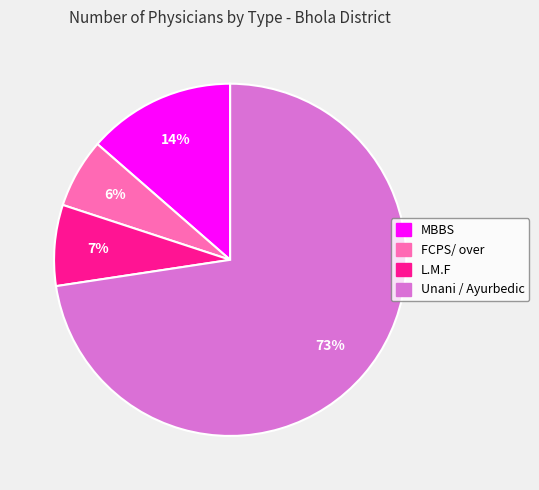

Is there any slice that represents more than half of the pie?

Yes